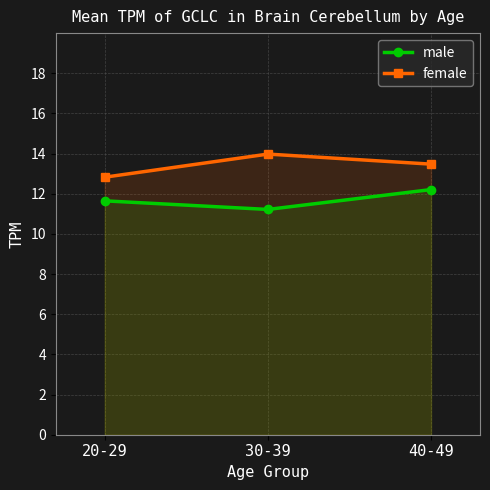

At which label is female closest to 13?

20-29